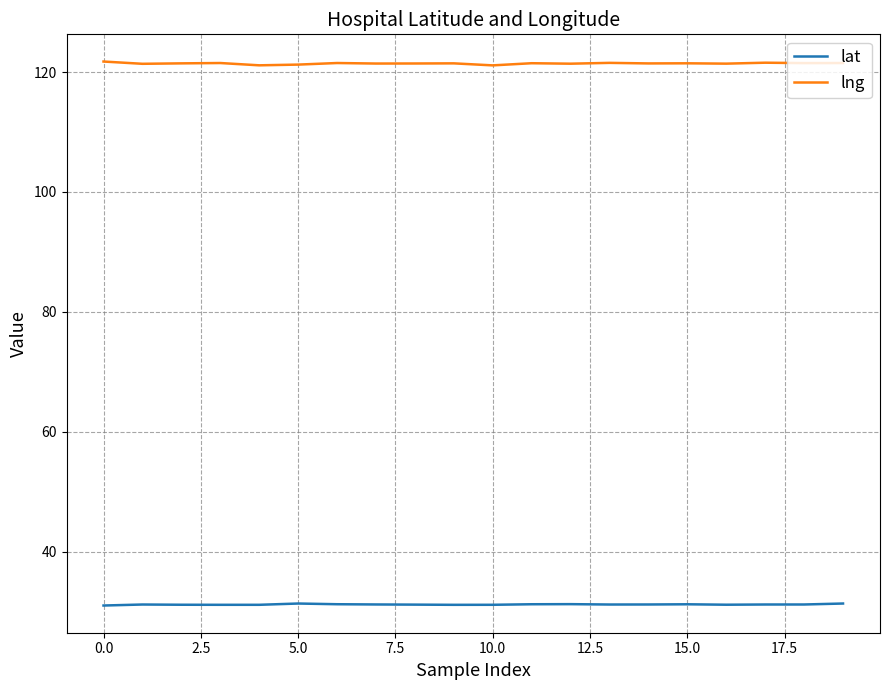

Which series has the largest total across all categories?

lng